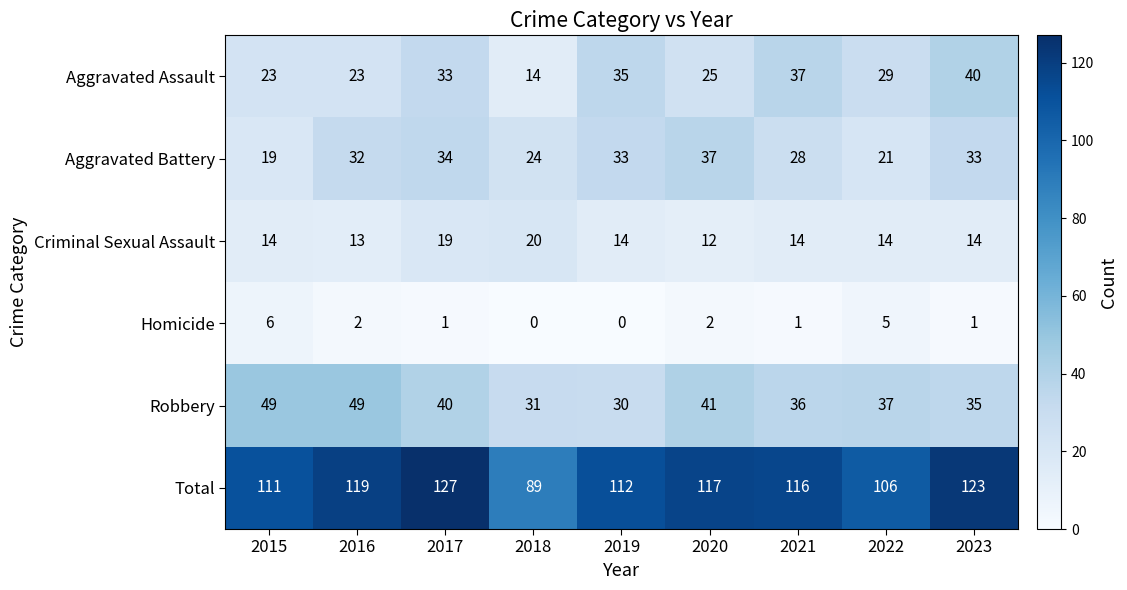

Is it true that Total equals 37 at 2018?

False